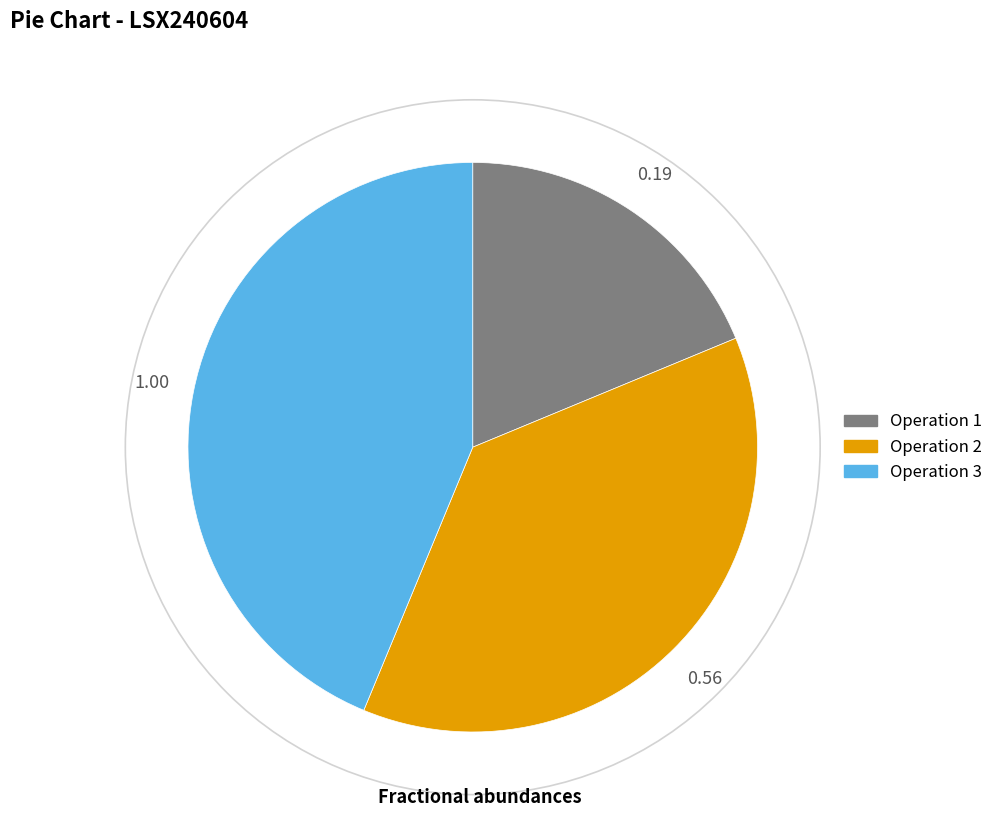

Is there any slice that represents more than half of the pie?

No